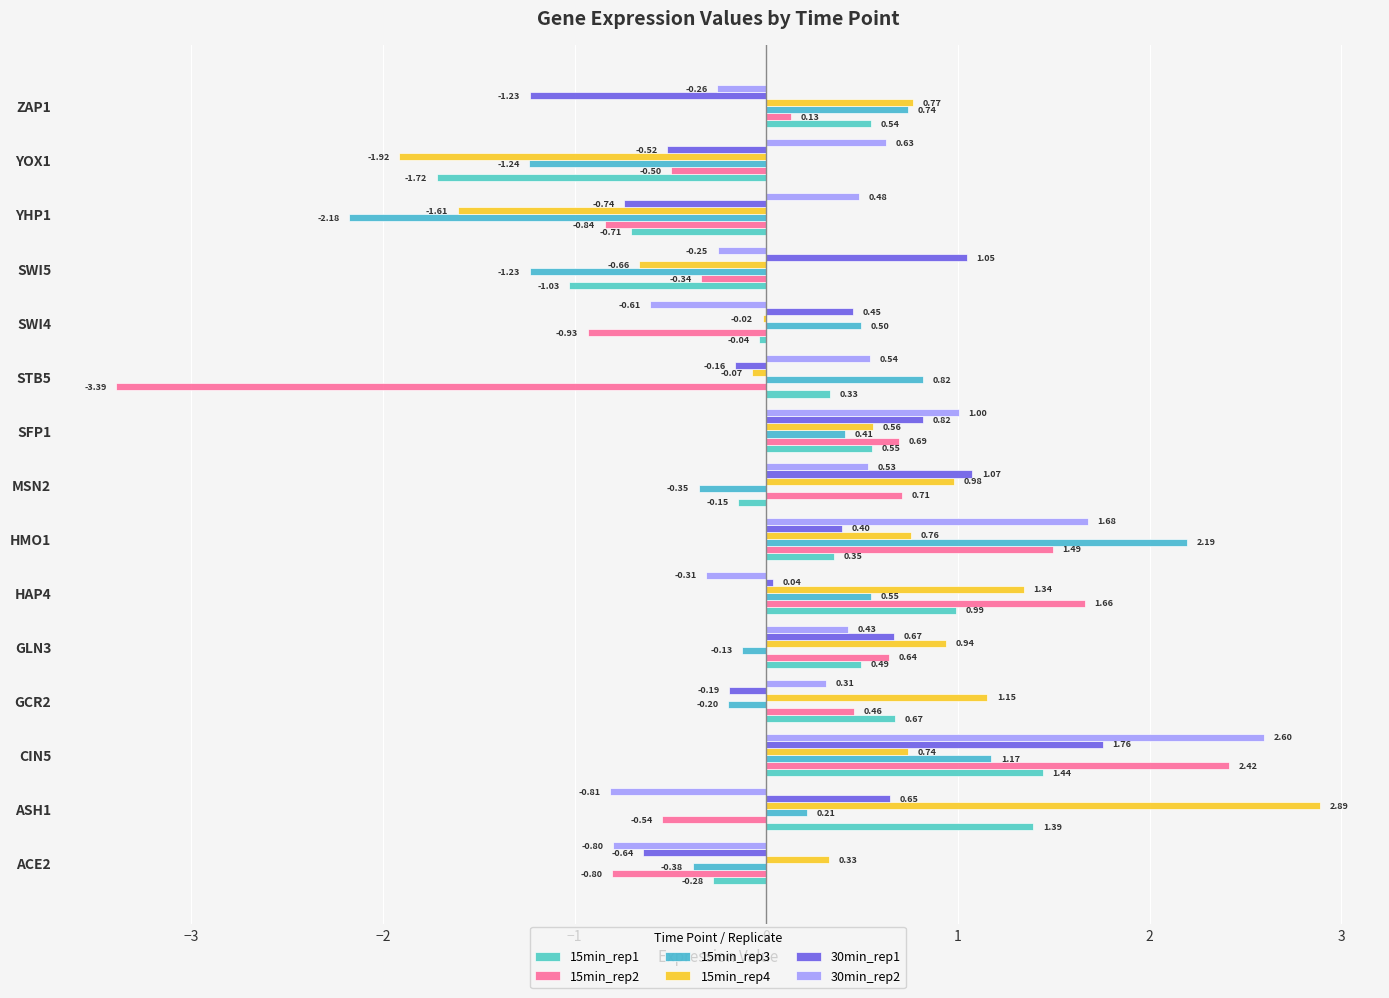

How many categories are shown in the chart?

15